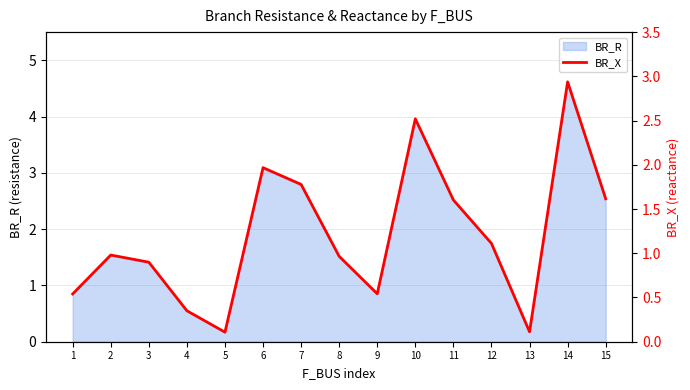

Rank the categories by value from highest to lowest.

14, 10, 6, 7, 15, 11, 12, 2, 8, 3, 9, 1, 4, 13, 5